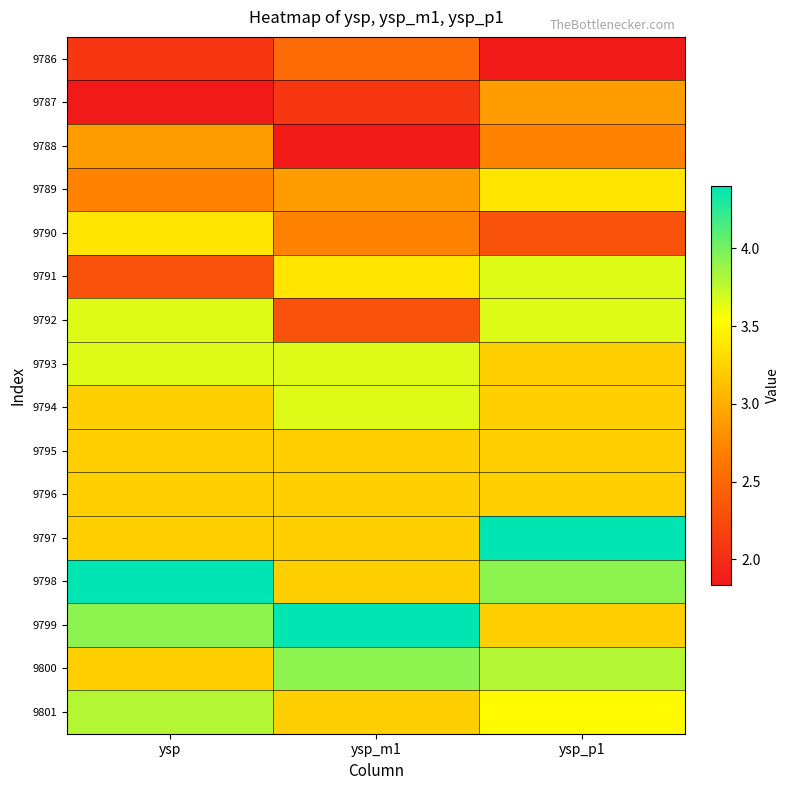

Between ysp and ysp_m1, which series saw the biggest shift?

9792